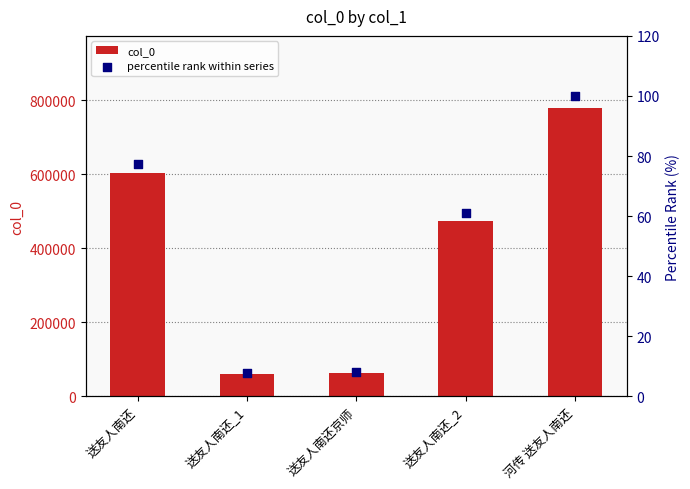

At how many categories does at least one series exceed 53675?

5